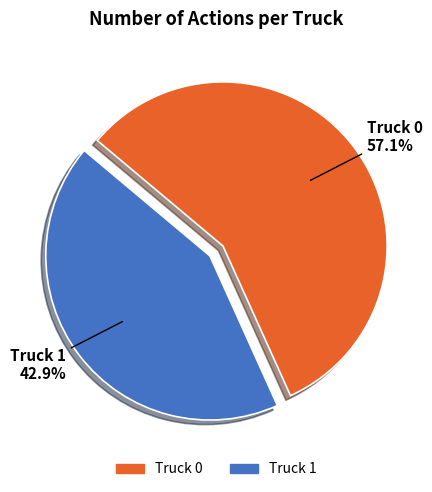

Which slice is the largest?

Truck 0